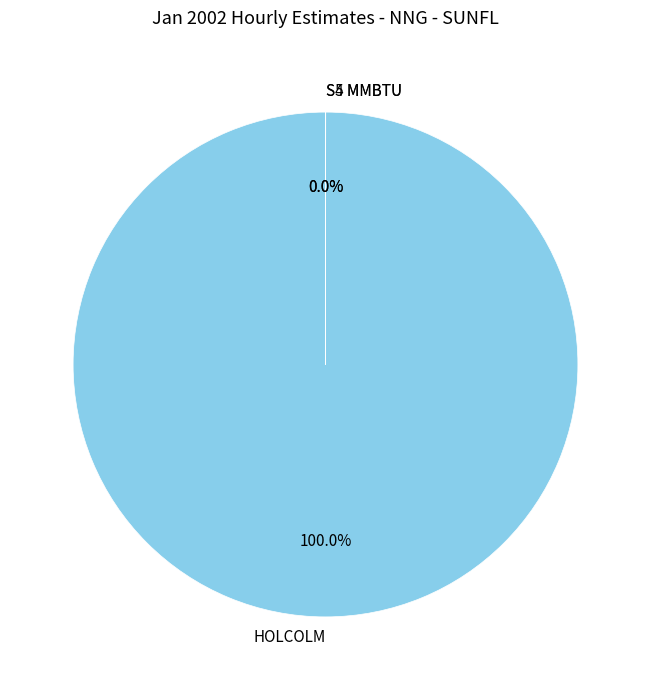

What is the largest slice in the pie chart?

HOLCOLM